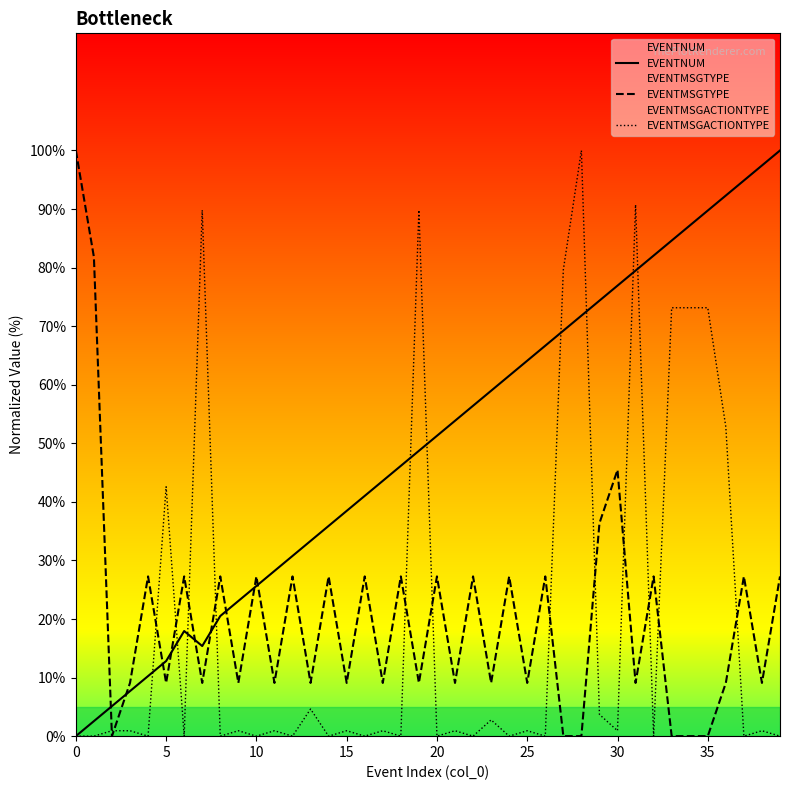

Reading left to right, extract all data points from this chart.

EVENTNUM: 0.0	2.6	5.1	7.7	10.3	12.8	17.9	15.4	20.5	23.1	25.6	28.2	30.8	33.3	35.9	38.5	41.0	43.6	46.2	48.7	51.3	53.8	56.4	59.0	61.5	64.1	66.7	69.2	71.8	74.4	76.9	79.5	82.1	84.6	87.2	89.7	92.3	94.9	97.4	100.0
EVENTMSGTYPE: 100.0	81.8	0.0	9.1	27.3	9.1	27.3	9.1	27.3	9.1	27.3	9.1	27.3	9.1	27.3	9.1	27.3	9.1	27.3	9.1	27.3	9.1	27.3	9.1	27.3	9.1	27.3	0.0	0.0	36.4	45.5	9.1	27.3	0.0	0.0	0.0	9.1	27.3	9.1	27.3
EVENTMSGACTIONTYPE: 0.0	0.0	0.9	0.9	0.0	42.6	0.0	89.8	0.0	0.9	0.0	0.9	0.0	4.6	0.0	0.9	0.0	0.9	0.0	89.8	0.0	0.9	0.0	2.8	0.0	0.9	0.0	79.6	100.0	3.7	0.9	90.7	0.0	73.1	73.1	73.1	52.8	0.0	0.9	0.0